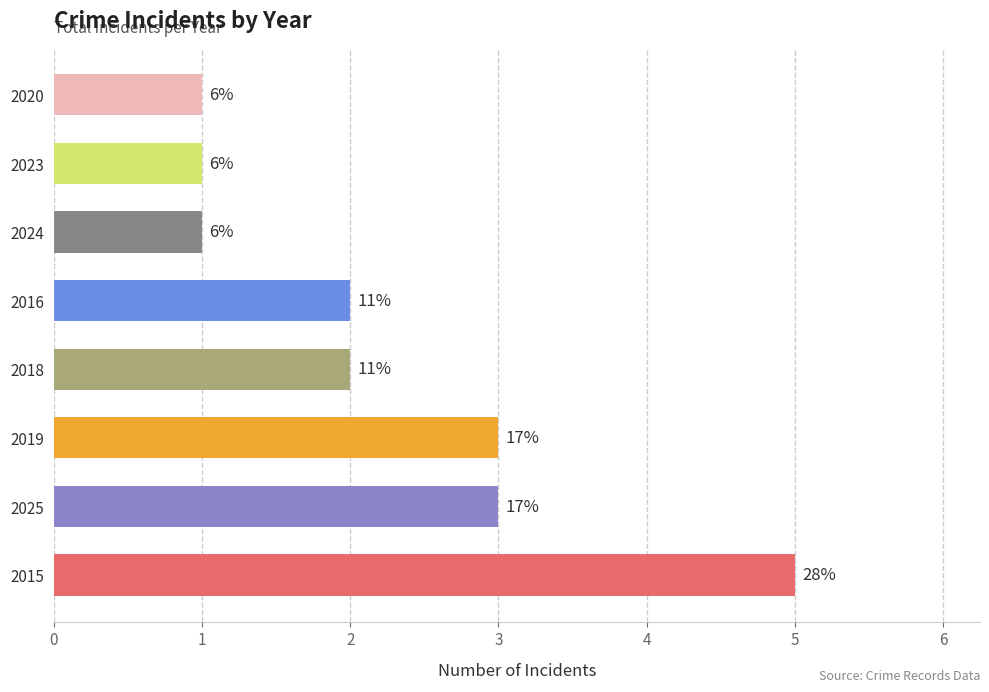

What is the greatest value displayed?

5